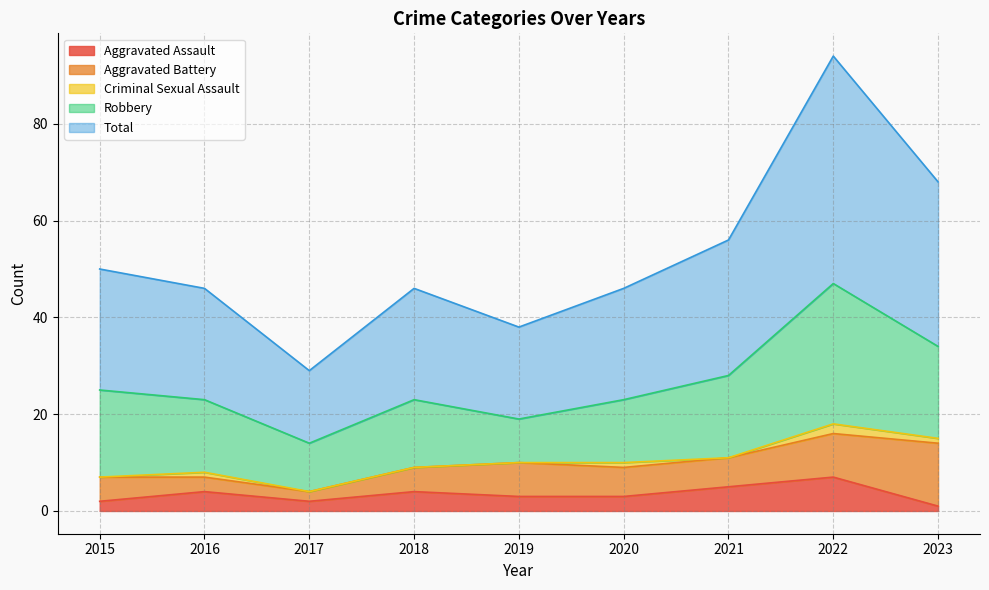

How many data points does each series have?

9